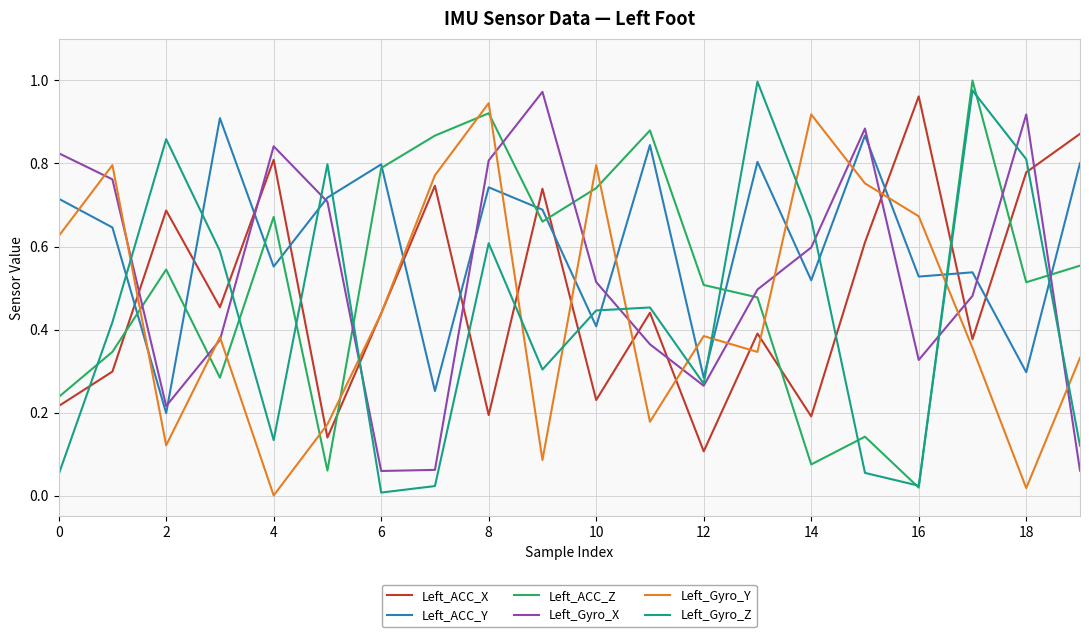

How many times do Left_Gyro_Z and Left_ACC_Y cross each other?

10